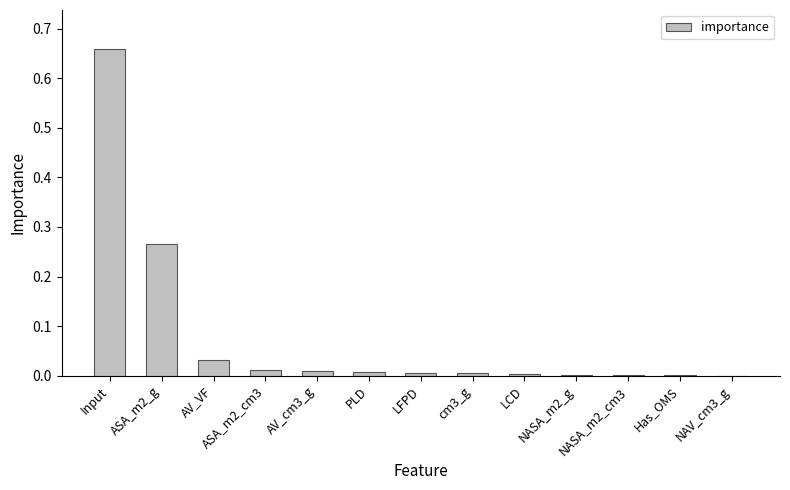

True or false: the data shows 1.2 at Input.

False